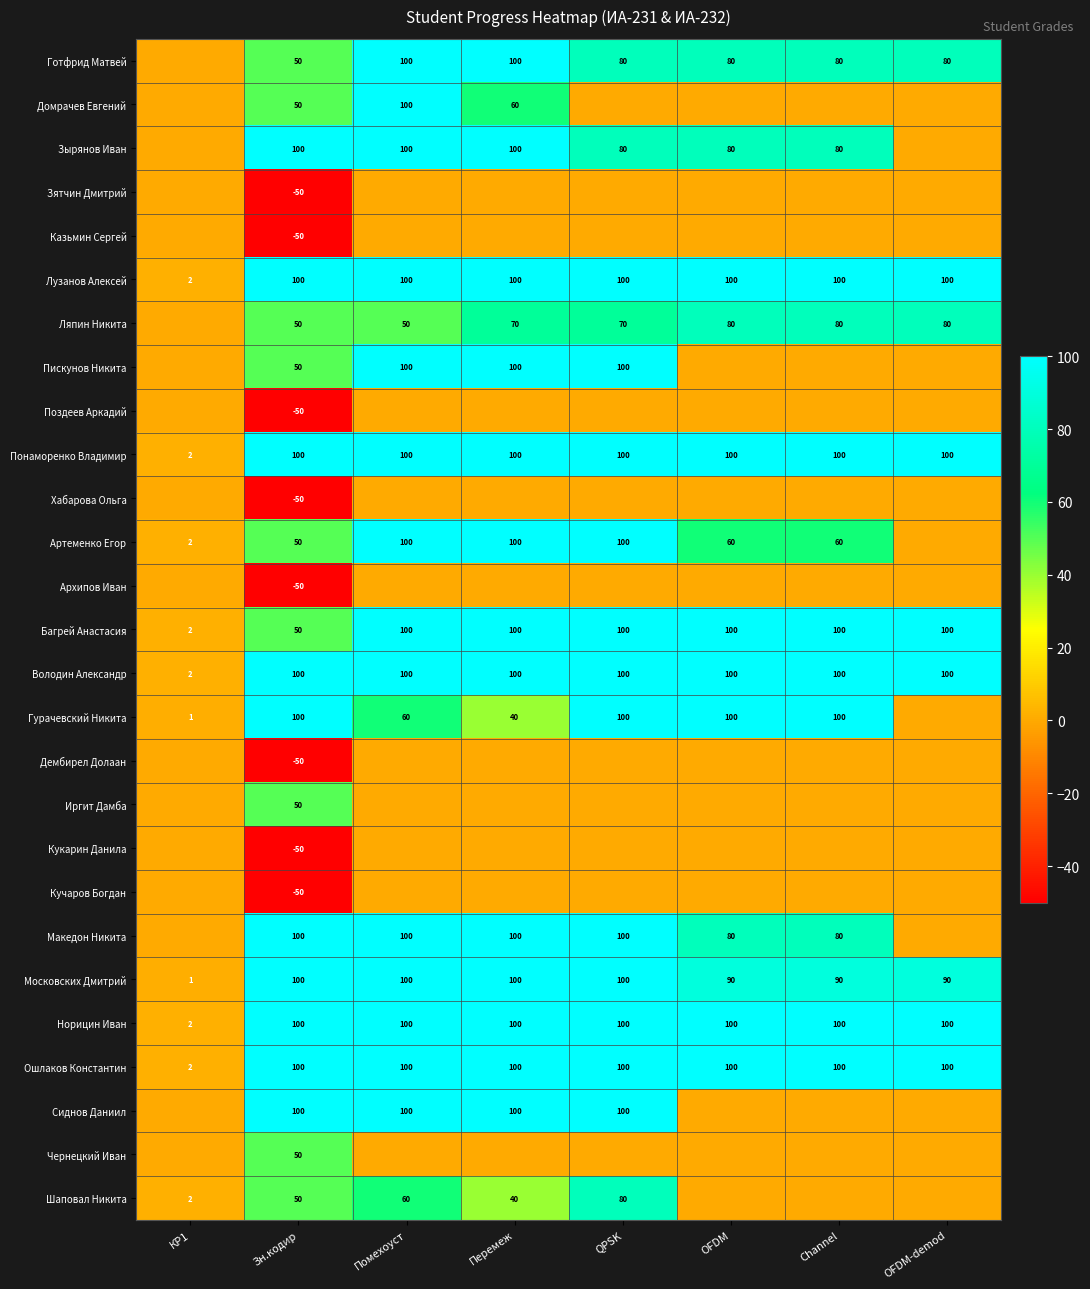

What is the spread (max minus min) of values at Зн.кодир?

150